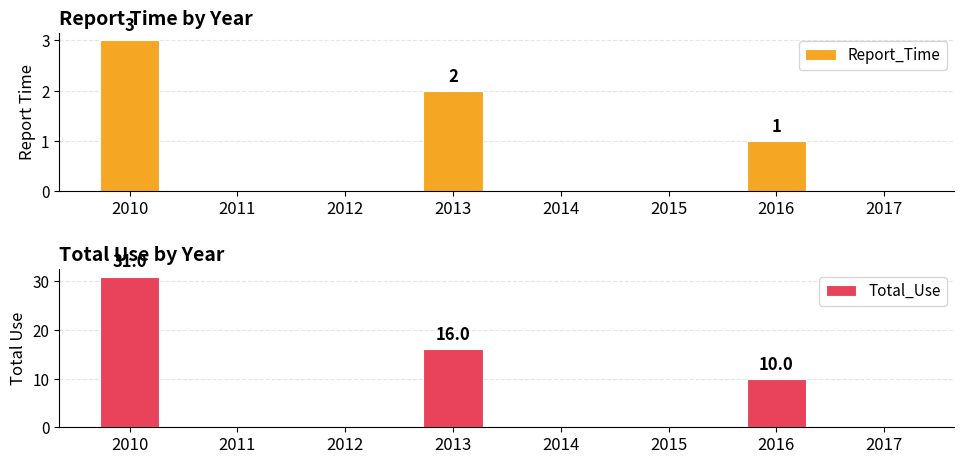

How many Total_Use values are between 0 and 16?

7